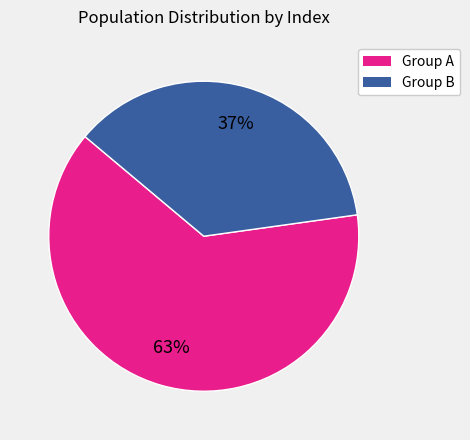

Is there any slice that represents more than half of the pie?

Yes